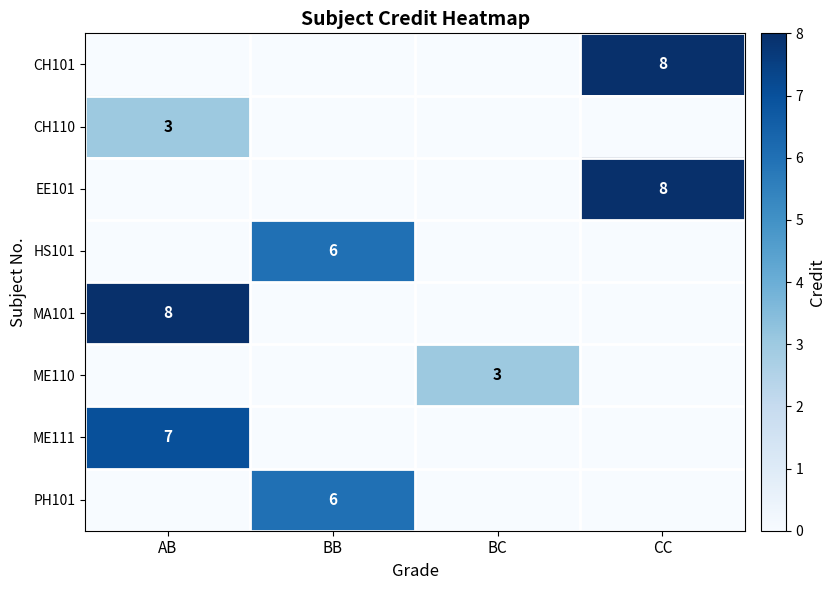

Between BB and BC, which series saw the biggest shift?

HS101